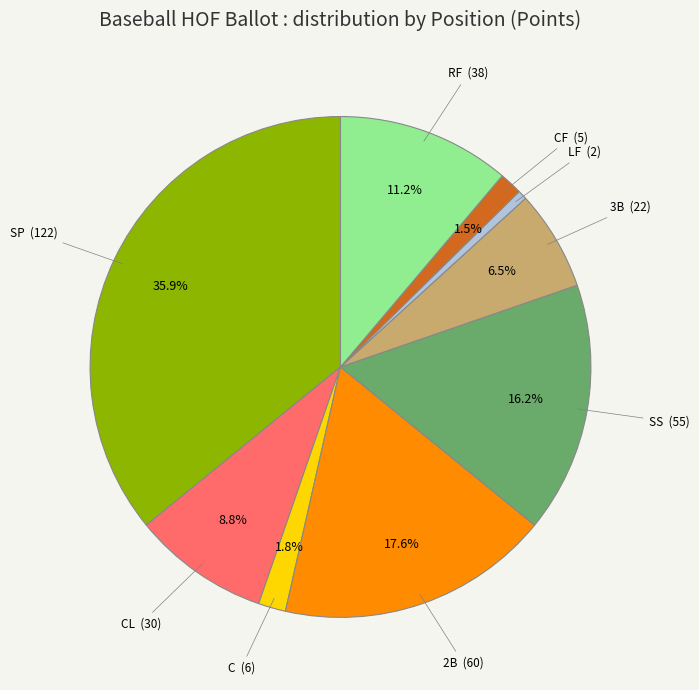

Is there any slice that represents more than half of the pie?

No